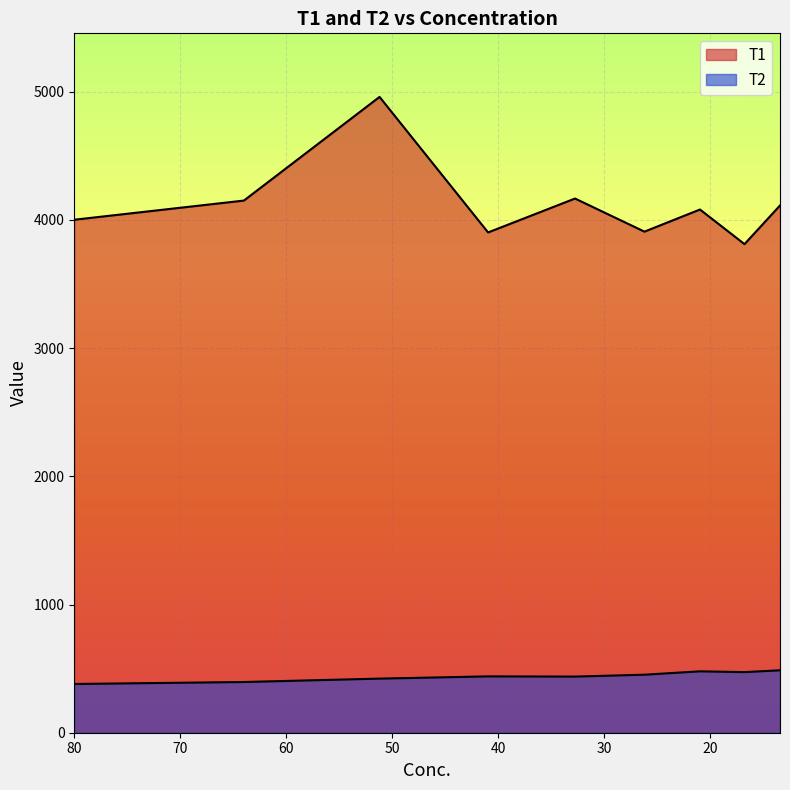

Where is the first local maximum for T1?

51.2